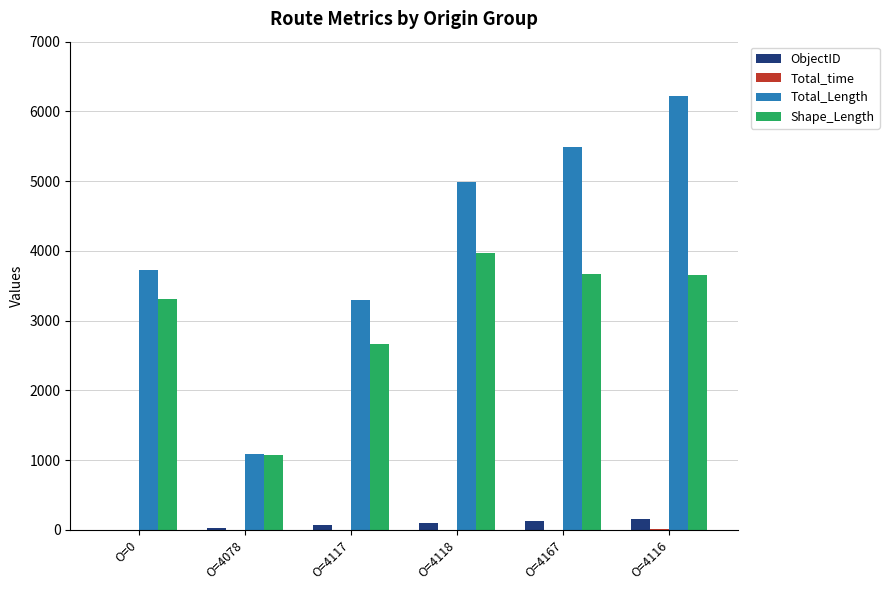

Is it true that Total_Length equals 724.4 at O=4078?

False